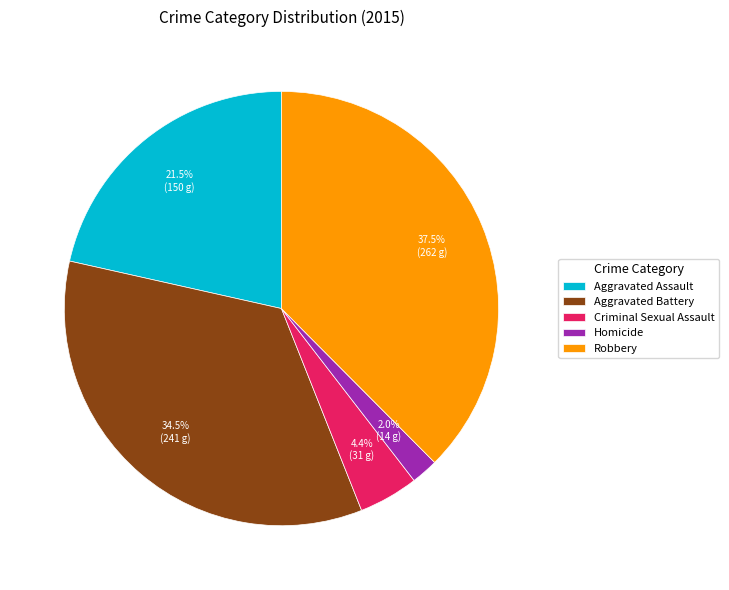

Do Aggravated Assault and Criminal Sexual Assault together represent more than half of the pie?

No